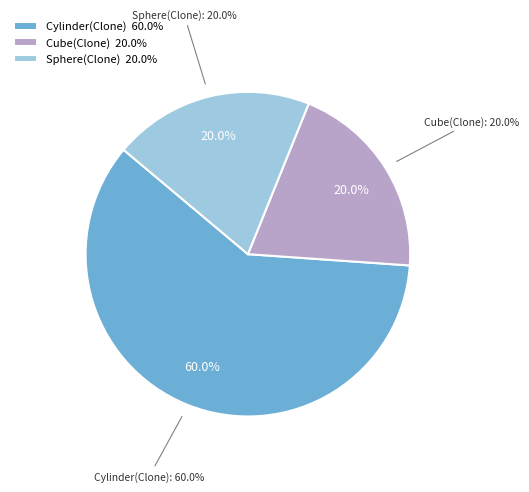

Rank the categories by value from lowest to highest.

Sphere(Clone), Cube(Clone), Cylinder(Clone)